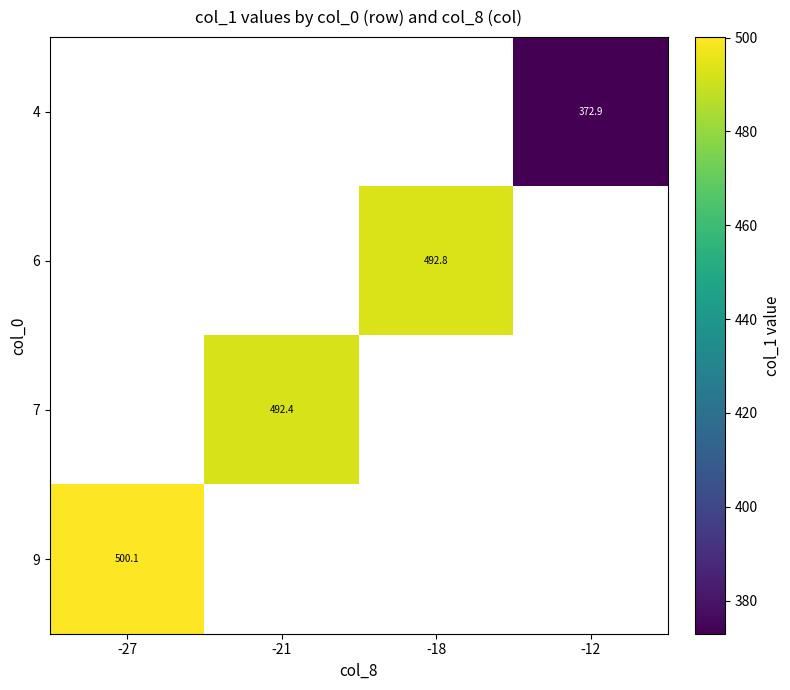

At which label does 6 first exceed 492?

-18